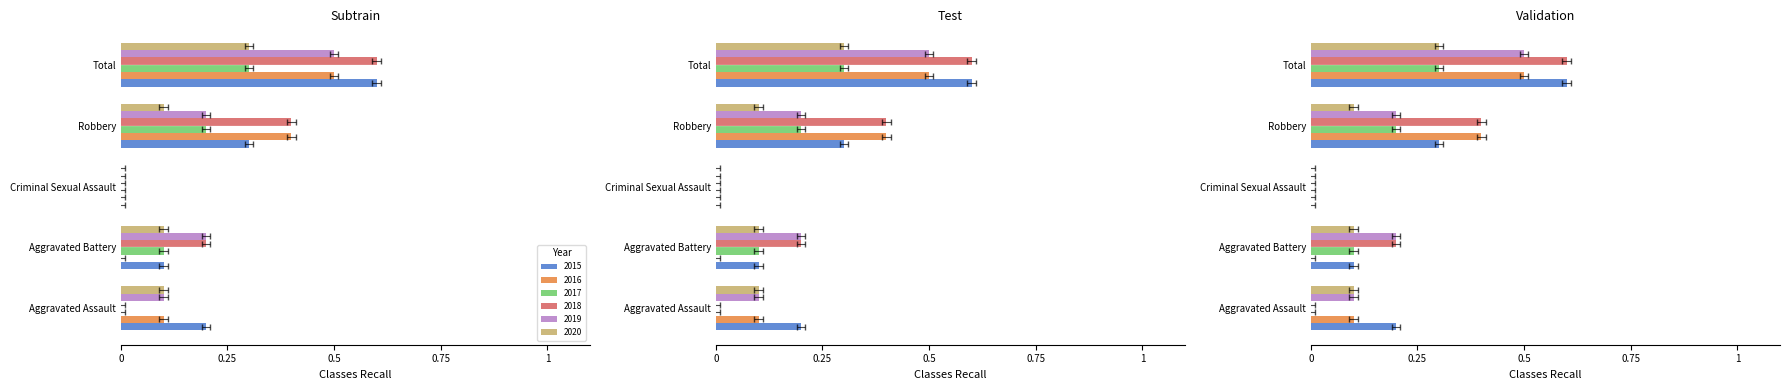

Reading right to left, what are all the values shown in this chart?

2015: Total=0.6	Robbery=0.3	Criminal Sexual Assault=0.0	Aggravated Battery=0.1	Aggravated Assault=0.2
2016: Total=0.5	Robbery=0.4	Criminal Sexual Assault=0.0	Aggravated Battery=0.0	Aggravated Assault=0.1
2017: Total=0.3	Robbery=0.2	Criminal Sexual Assault=0.0	Aggravated Battery=0.1	Aggravated Assault=0.0
2018: Total=0.6	Robbery=0.4	Criminal Sexual Assault=0.0	Aggravated Battery=0.2	Aggravated Assault=0.0
2019: Total=0.5	Robbery=0.2	Criminal Sexual Assault=0.0	Aggravated Battery=0.2	Aggravated Assault=0.1
2020: Total=0.3	Robbery=0.1	Criminal Sexual Assault=0.0	Aggravated Battery=0.1	Aggravated Assault=0.1